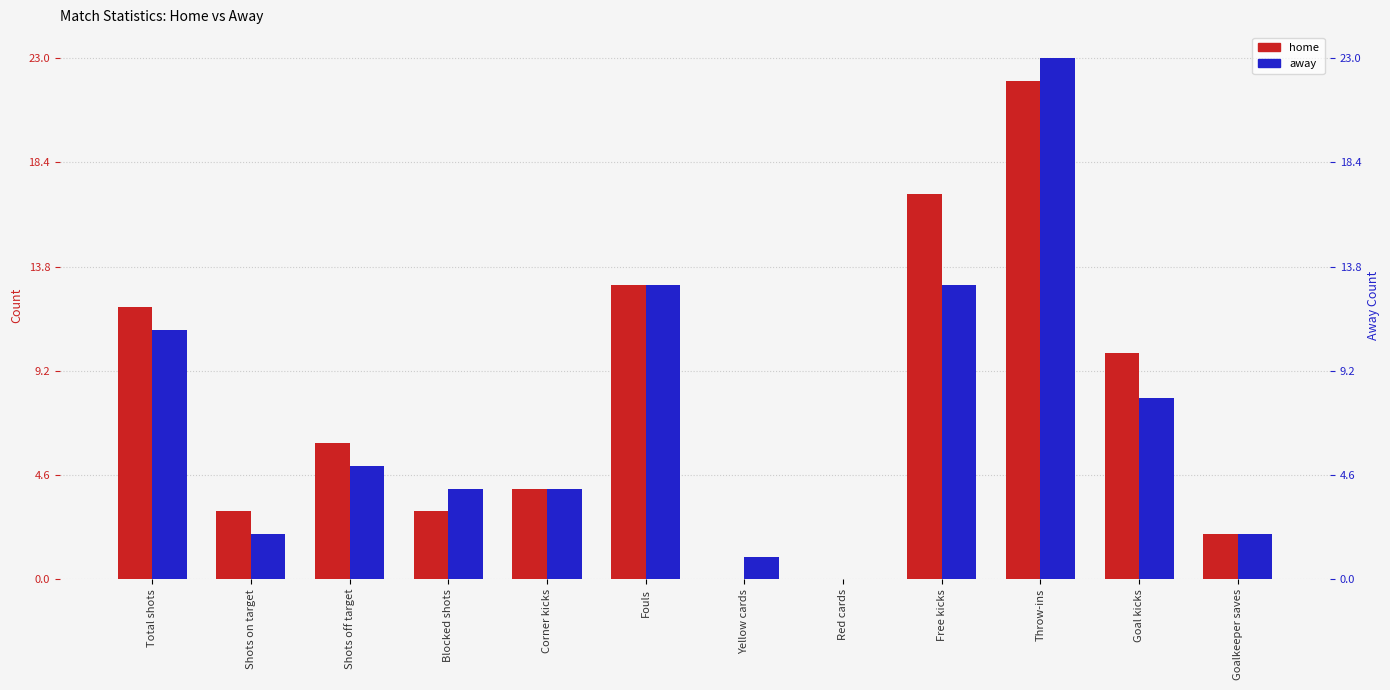

What is the maximum value for home?

22